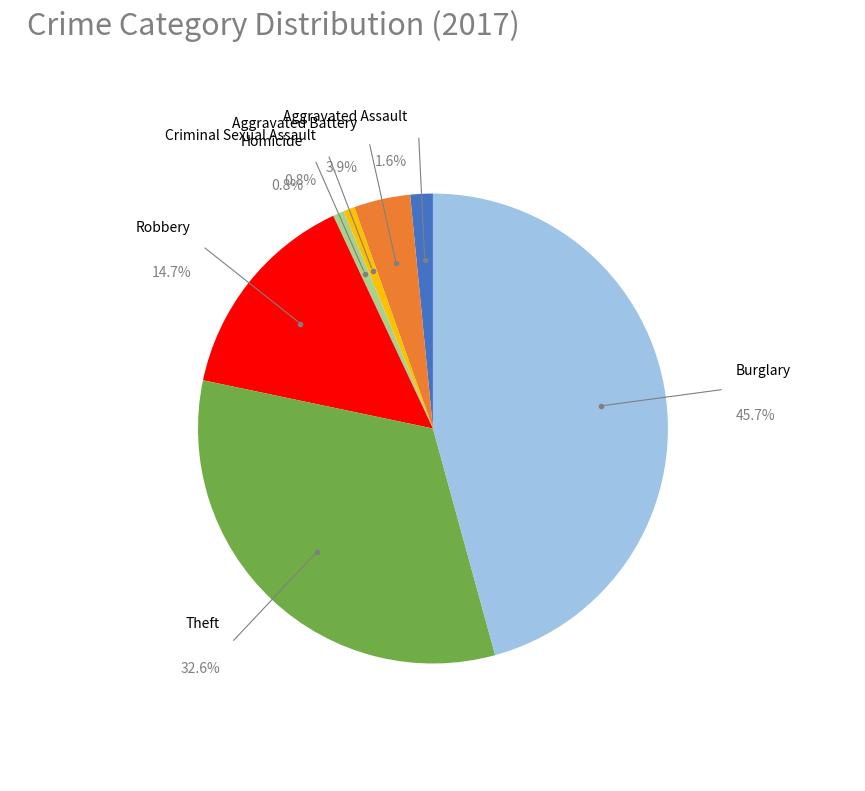

Count the number of slices in the pie.

7